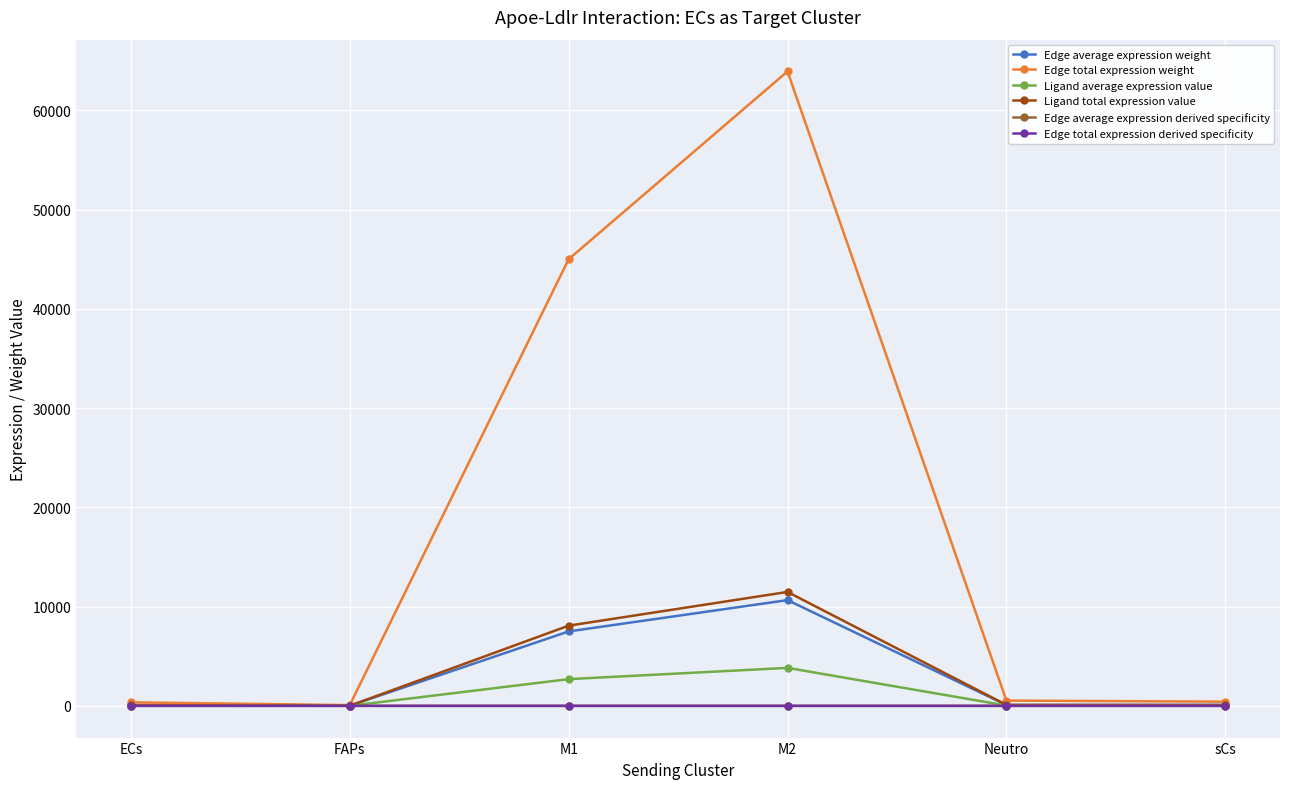

At how many categories does at least one series exceed 50110?

1